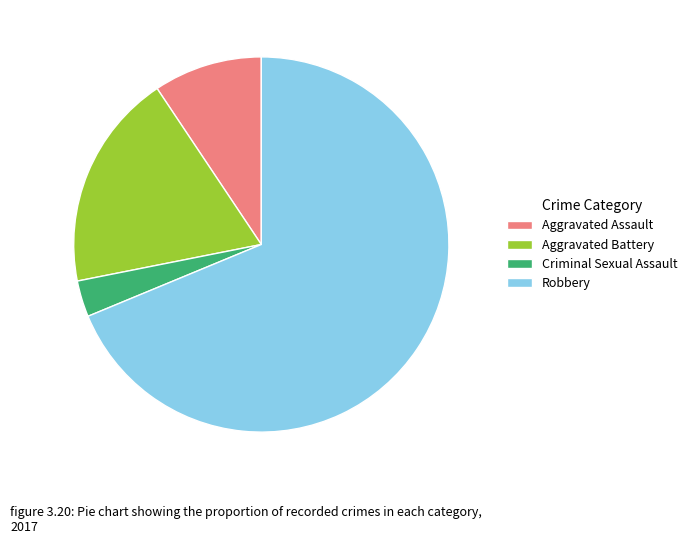

Does any single category account for the majority?

Yes